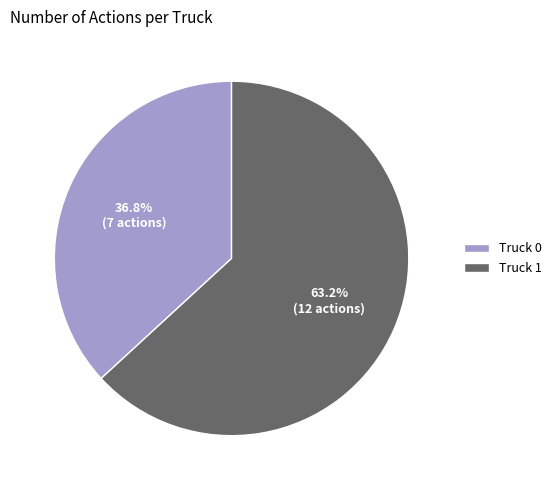

True or false: Truck 1 accounts for 63% of the total.

True